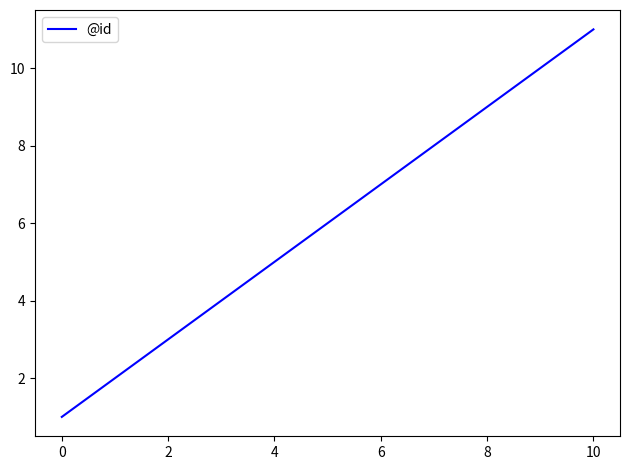

What is the difference between the maximum and minimum values?

10